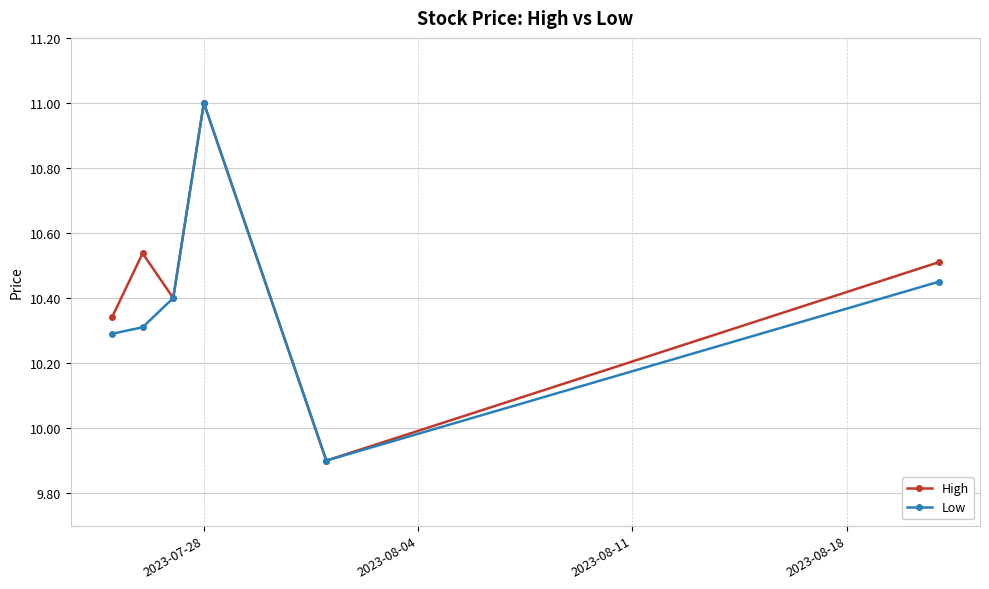

Does the chart have visible grid lines?

Yes